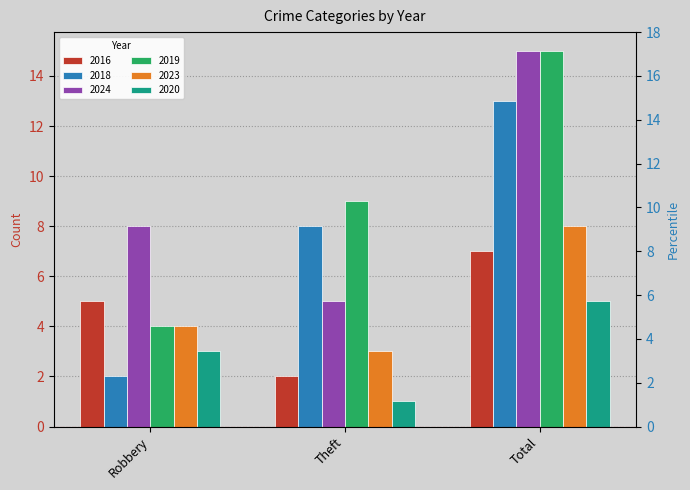

What is the difference between the highest and lowest values at Robbery?

6